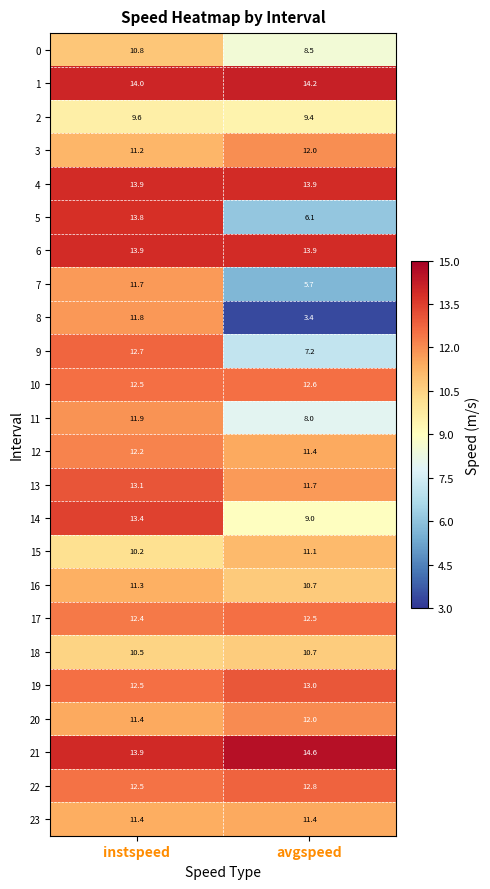

At which label does 22 reach its peak?

avgspeed